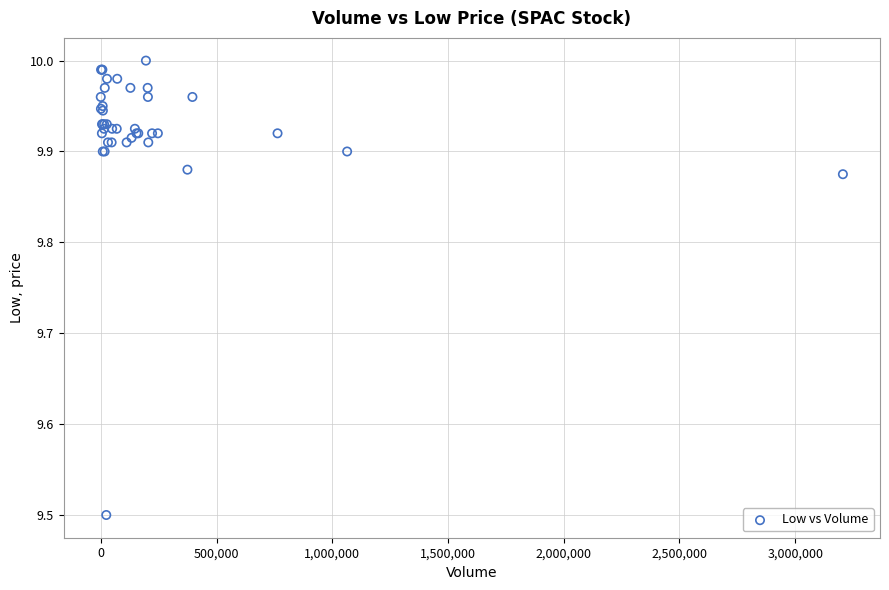

What Y value in the scatter plot is closest to 9?

9.5